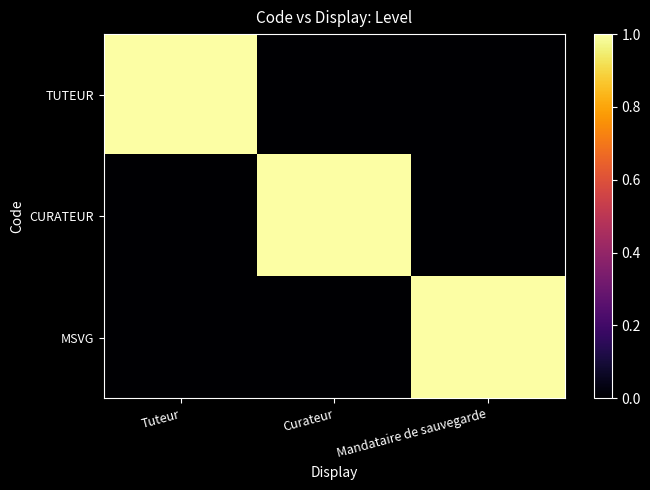

Rank the series at Tuteur from lowest to highest value.

CURATEUR, MSVG, TUTEUR